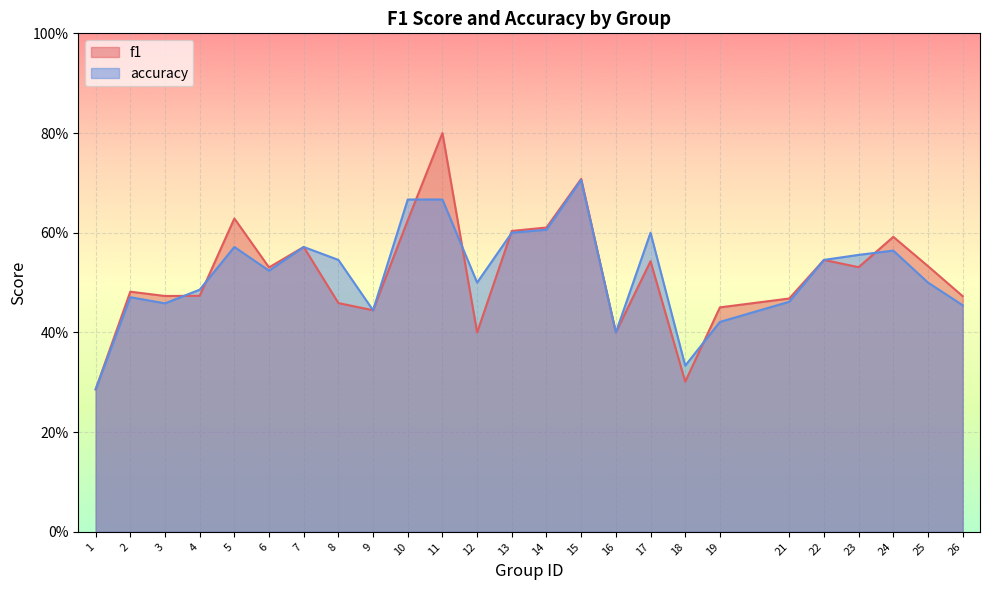

What are all the series names shown in the legend?

f1, accuracy